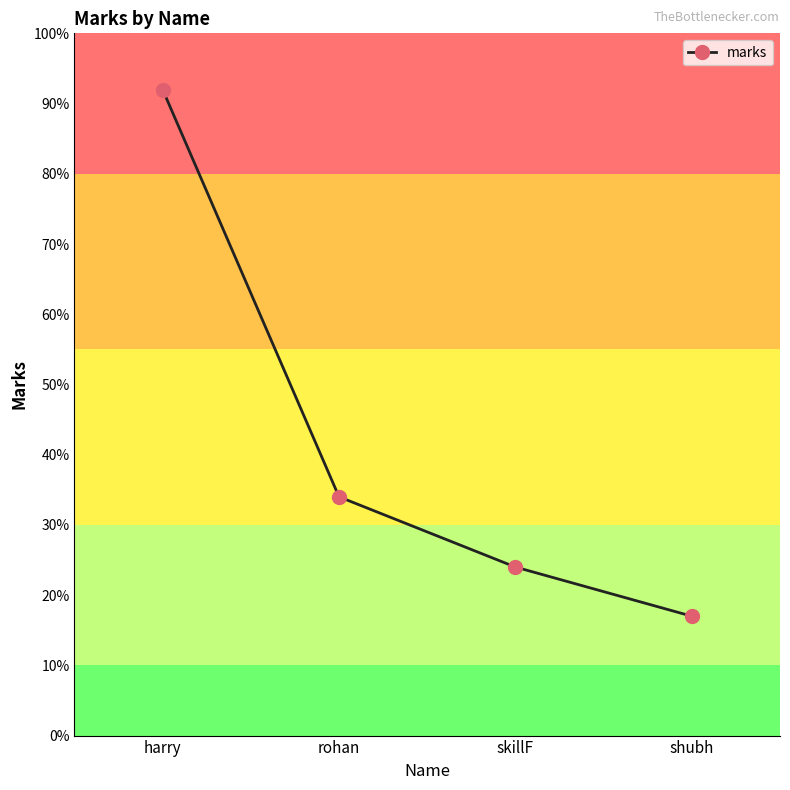

What is the sum of all values?

167